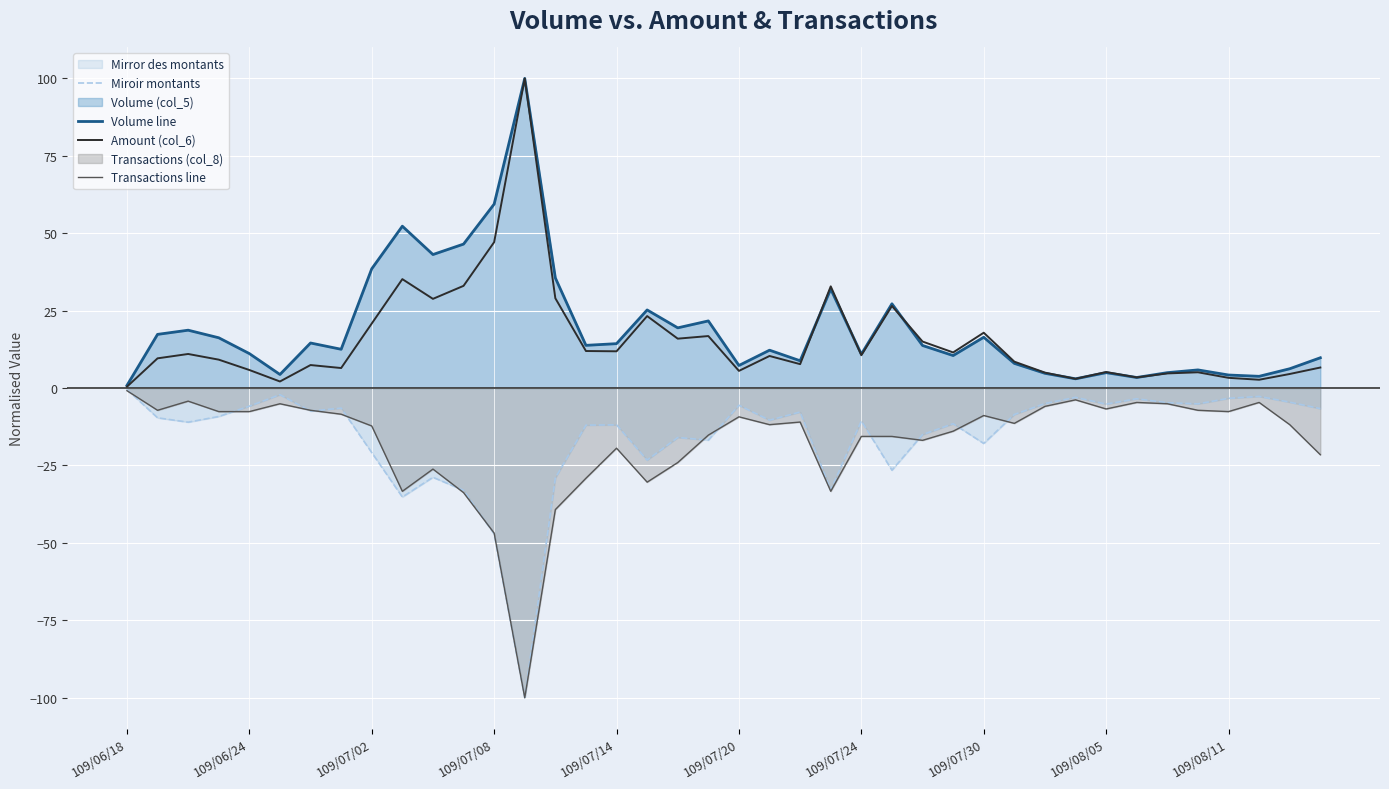

At which category is the sum across all series the highest?

109/07/02